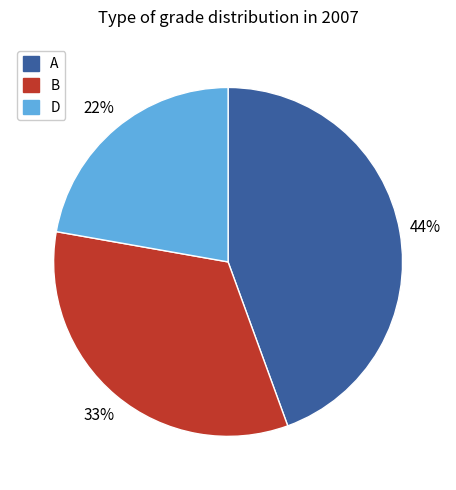

Is the sum of D and A greater than half?

Yes